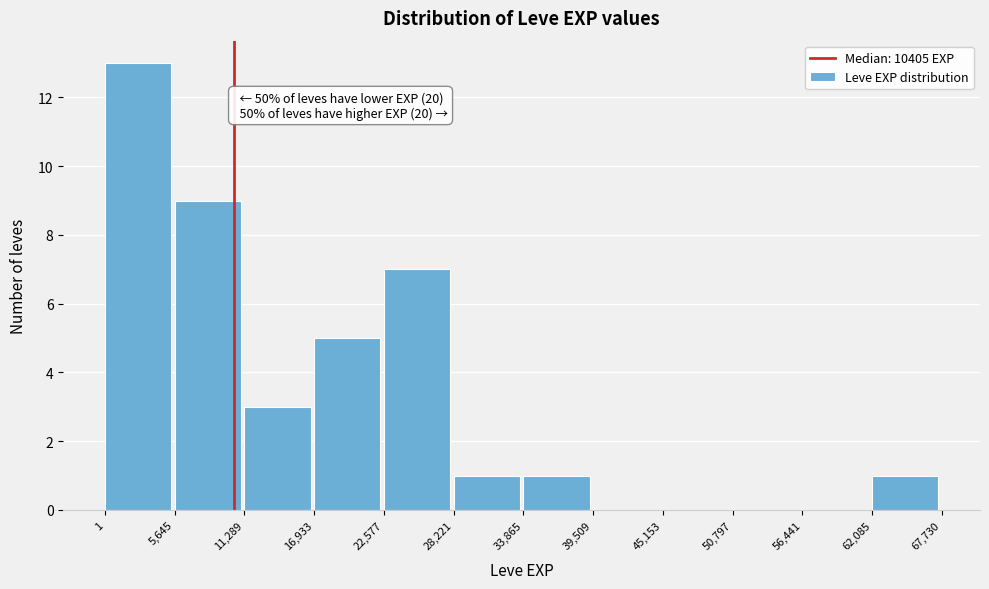

Which range on the x-axis has the tallest bar?

1 to 5,645